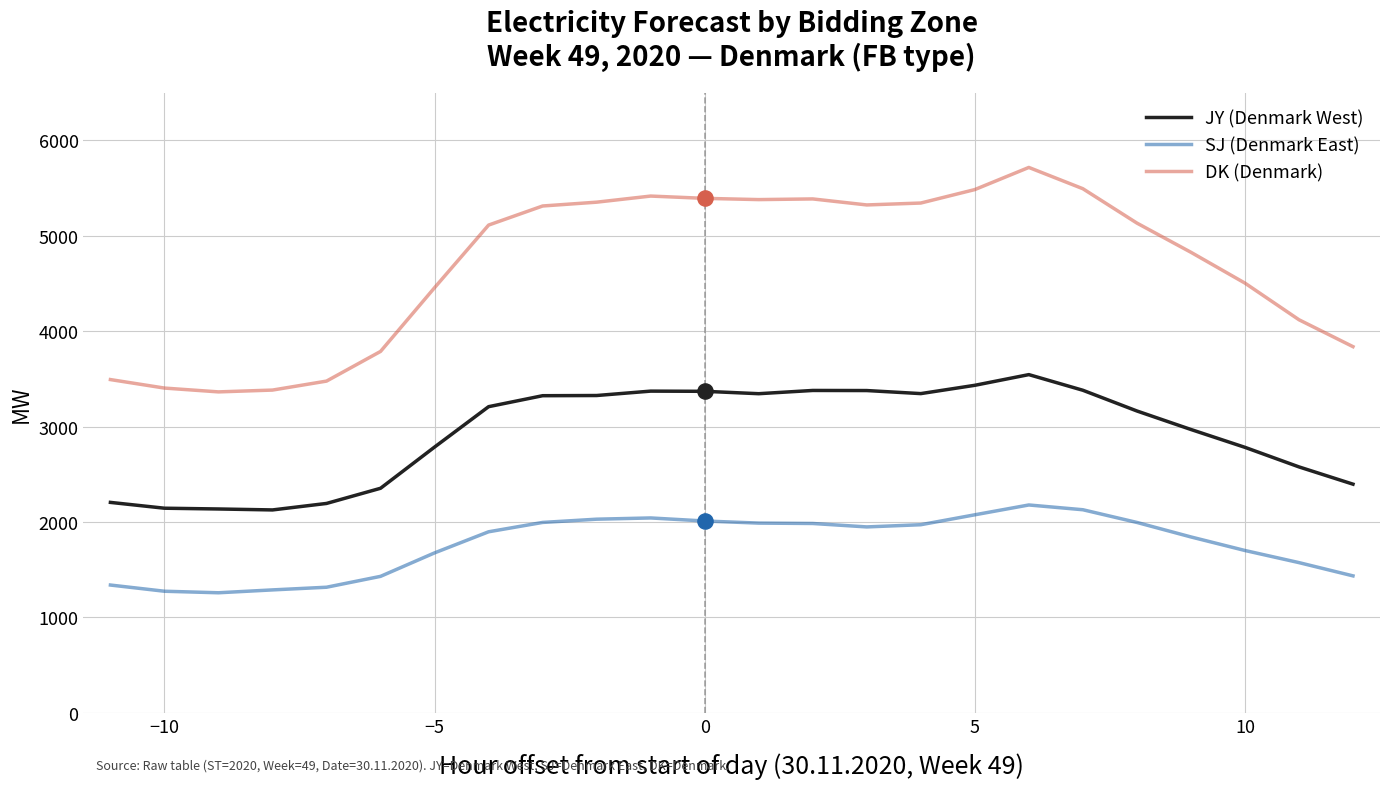

At how many categories does at least one series exceed 2760?

24